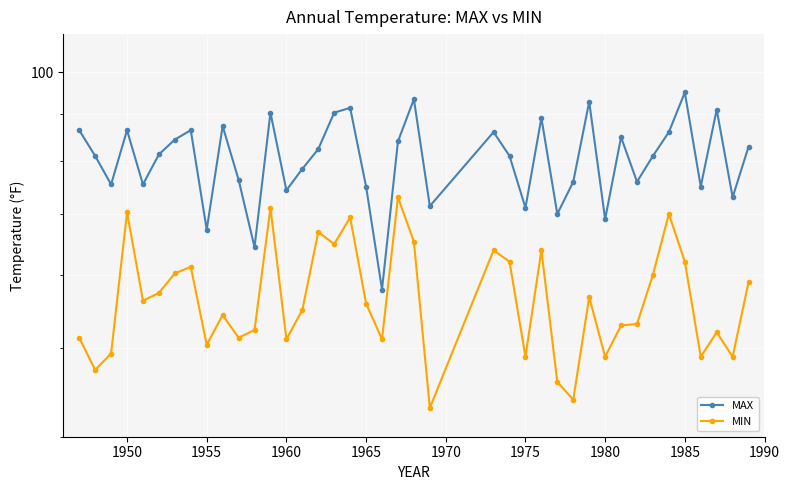

Reading left to right, what are all the values shown in this chart?

MAX: 86.4	81.0	75.4	86.4	75.4	81.3	84.4	86.4	67.3	87.3	76.3	64.4	90.3	74.3	78.4	82.4	90.3	91.4	75.0	57.9	84.0	93.4	71.4	86.0	81.0	71.1	89.1	70.0	75.9	92.8	69.1	84.9	75.9	81.0	86.0	95.0	75.0	91.0	73.0	82.9
MIN: 51.3	47.3	49.3	70.3	56.3	57.4	60.3	61.3	50.4	54.3	51.3	52.3	71.1	51.1	55.0	66.9	64.9	69.4	55.9	51.1	73.0	65.3	43.0	63.9	62.1	48.9	63.9	45.9	43.9	56.8	48.9	52.9	53.1	60.1	70.0	62.1	48.9	52.0	48.9	59.0